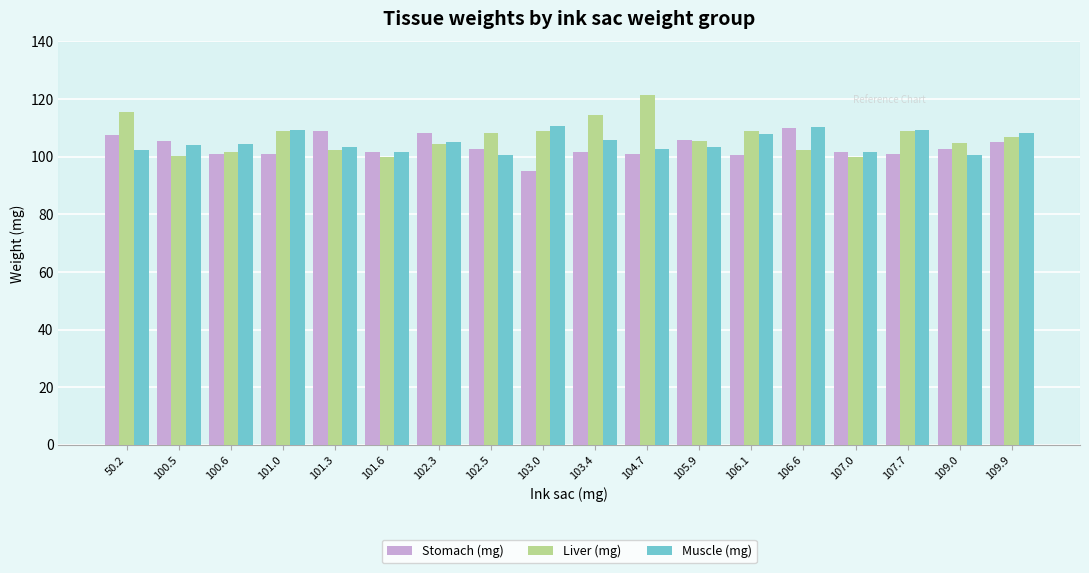

What is the minimum value shown in the chart?

95.1